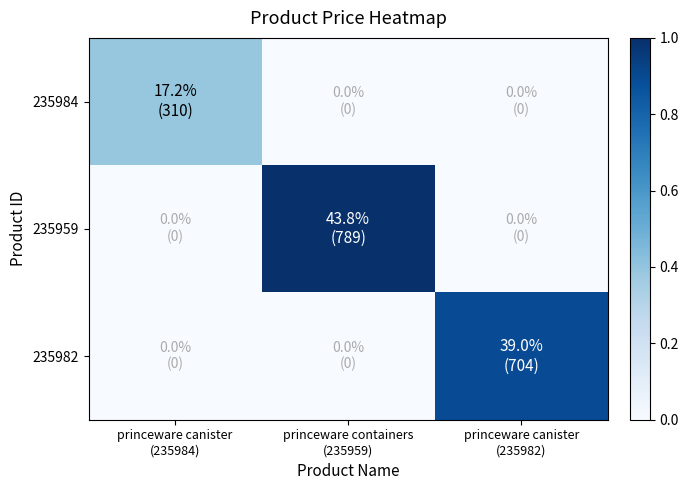

Reading left to right, extract all data points from this chart.

235984: princeware canister
(235984)=0.4	princeware containers
(235959)=0.0	princeware canister
(235982)=0.0
235959: princeware canister
(235984)=0.0	princeware containers
(235959)=1.0	princeware canister
(235982)=0.0
235982: princeware canister
(235984)=0.0	princeware containers
(235959)=0.0	princeware canister
(235982)=0.9